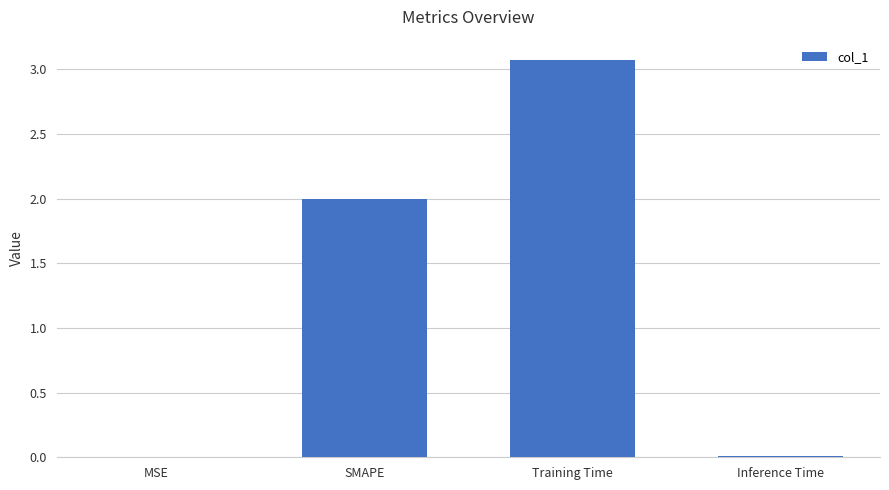

Is it true that the value at Training Time is 1.4?

False